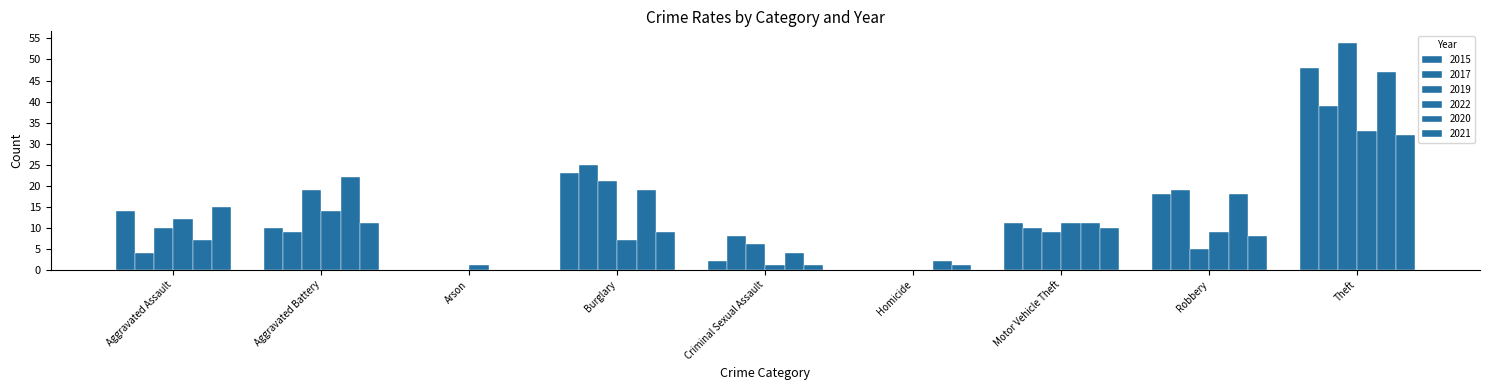

Reading right to left, what are all the values shown in this chart?

2015: 48	18	11	0	2	23	0	10	14
2017: 39	19	10	0	8	25	0	9	4
2019: 54	5	9	0	6	21	0	19	10
2022: 33	9	11	0	1	7	1	14	12
2020: 47	18	11	2	4	19	0	22	7
2021: 32	8	10	1	1	9	0	11	15